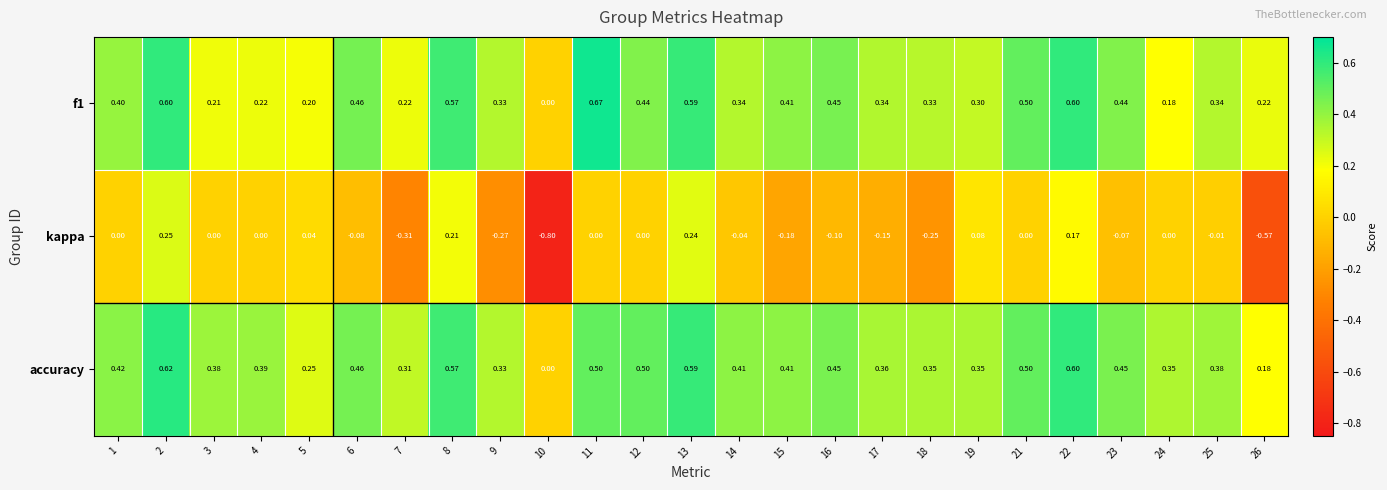

Is the value of kappa at 17 greater than the value of accuracy at 18?

No